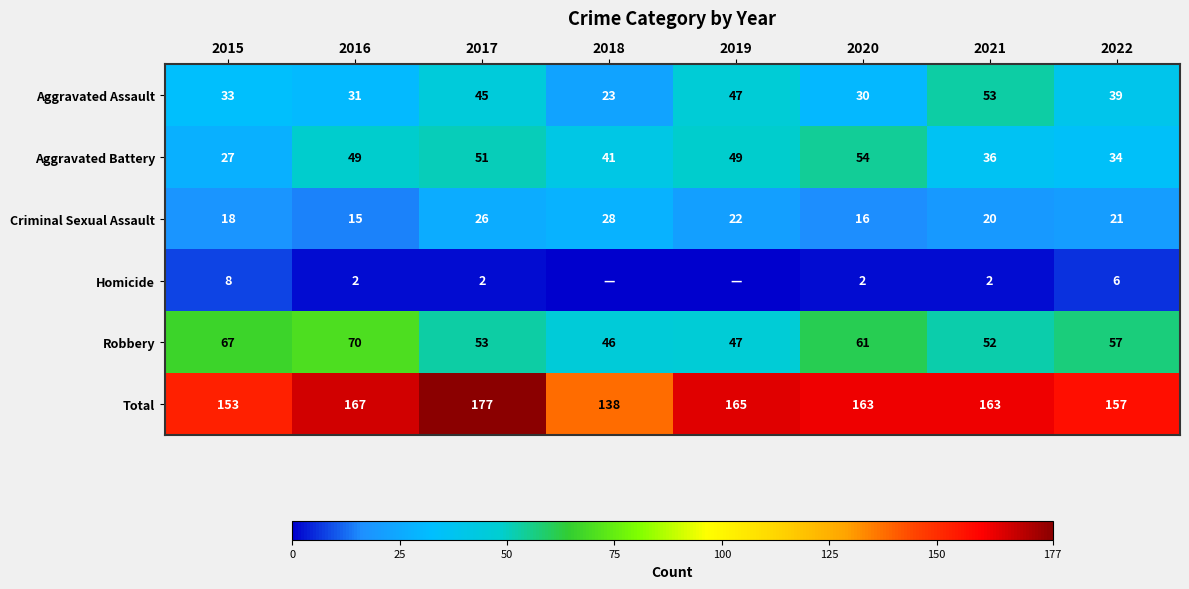

What is the approximate value of Aggravated Battery at 2020, to the nearest 10?

50